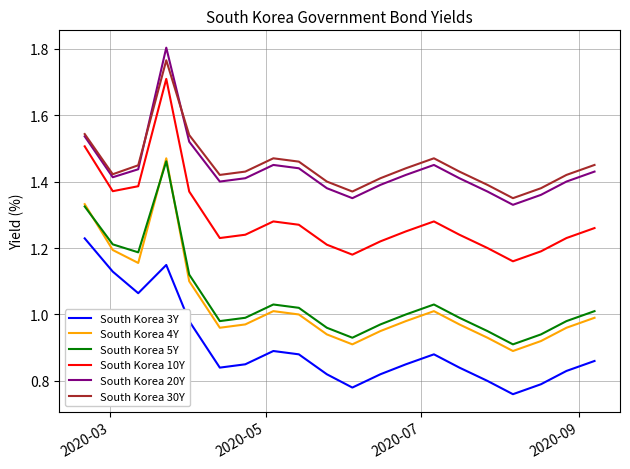

Which series has the widest spread of values?

South Korea 4Y